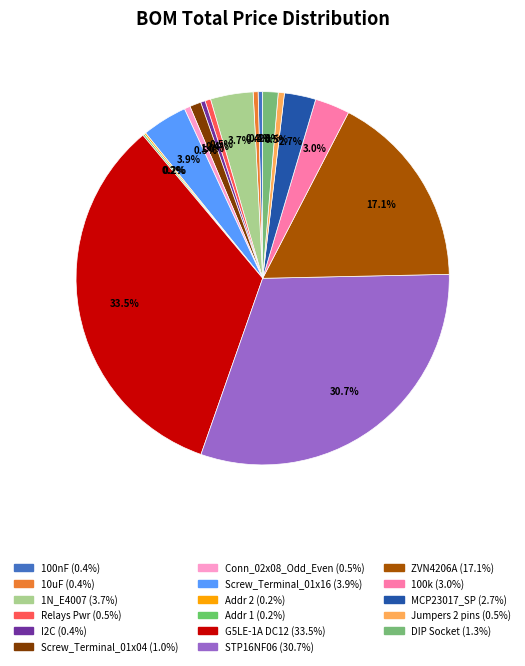

To the nearest percent, what portion does Jumpers 2 pins represent?

1%